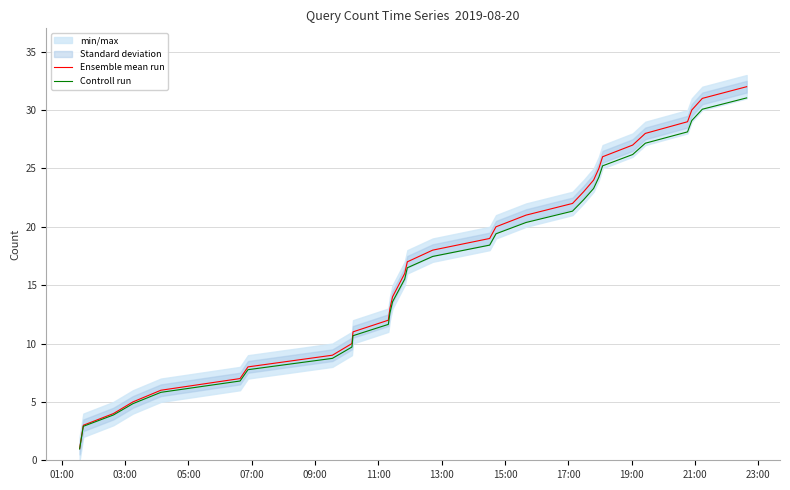

What is the minimum value for Ensemble mean run?

1.0